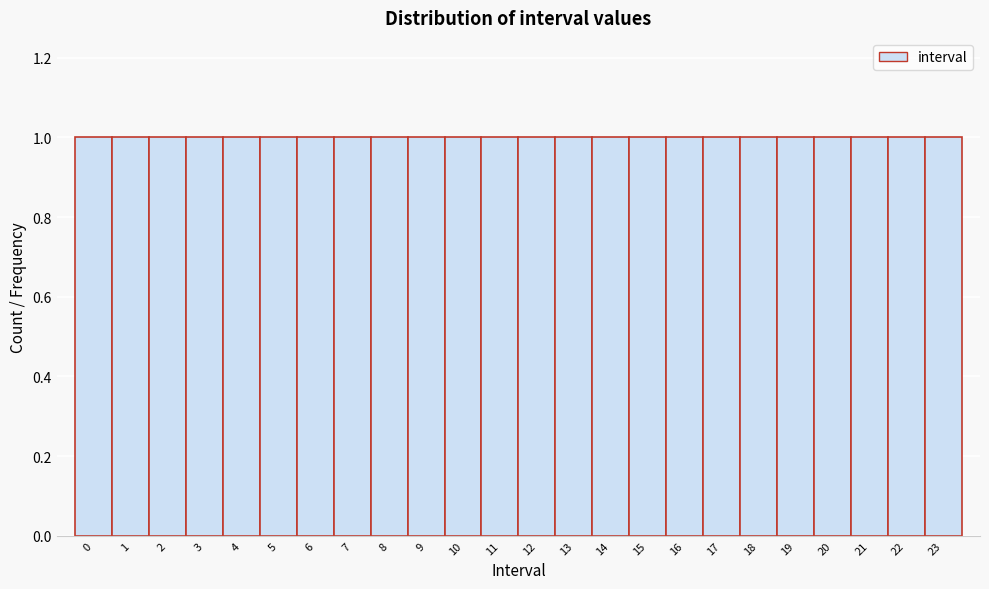

What is the height of the bar covering -0.5 to 0.5 on the x-axis? The values are not printed on the chart, so give them approximately, as read against the axis.

1